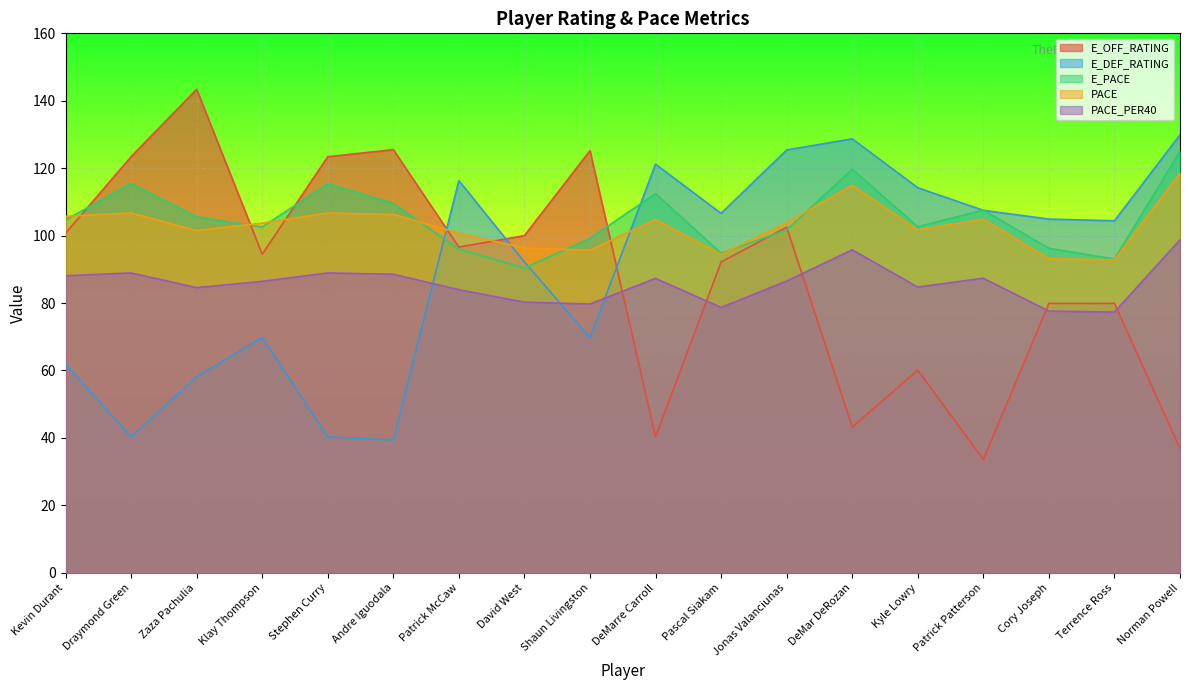

Reading left to right, extract all data points from this chart.

E_OFF_RATING: 100.7	123.4	143.4	94.5	123.4	125.5	96.6	100.0	125.2	40.3	92.2	102.5	43.2	60.1	33.6	79.9	79.9	36.8
E_DEF_RATING: 61.9	40.3	58.1	69.8	40.3	39.4	116.3	92.2	69.7	121.2	106.6	125.4	128.7	114.2	107.5	104.9	104.4	129.9
E_PACE: 104.7	115.4	105.6	102.5	115.4	109.5	96.0	90.3	99.2	112.5	94.8	101.7	119.7	102.6	107.6	96.2	93.1	125.0
PACE: 105.7	106.7	101.5	103.7	106.7	106.3	100.7	96.3	95.7	104.8	94.4	103.8	115.0	101.7	104.8	93.2	92.8	118.5
PACE_PER40: 88.1	88.9	84.6	86.4	88.9	88.5	84.0	80.3	79.7	87.3	78.7	86.5	95.8	84.8	87.4	77.6	77.3	98.8